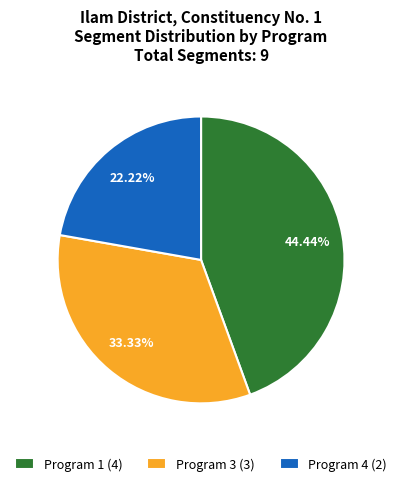

How many segments does this pie chart have?

3